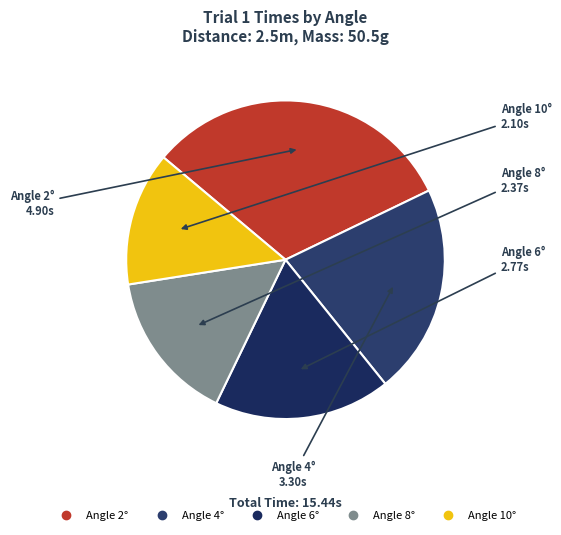

To the nearest percent, what is the difference between the largest and smallest slice percentages?

18%